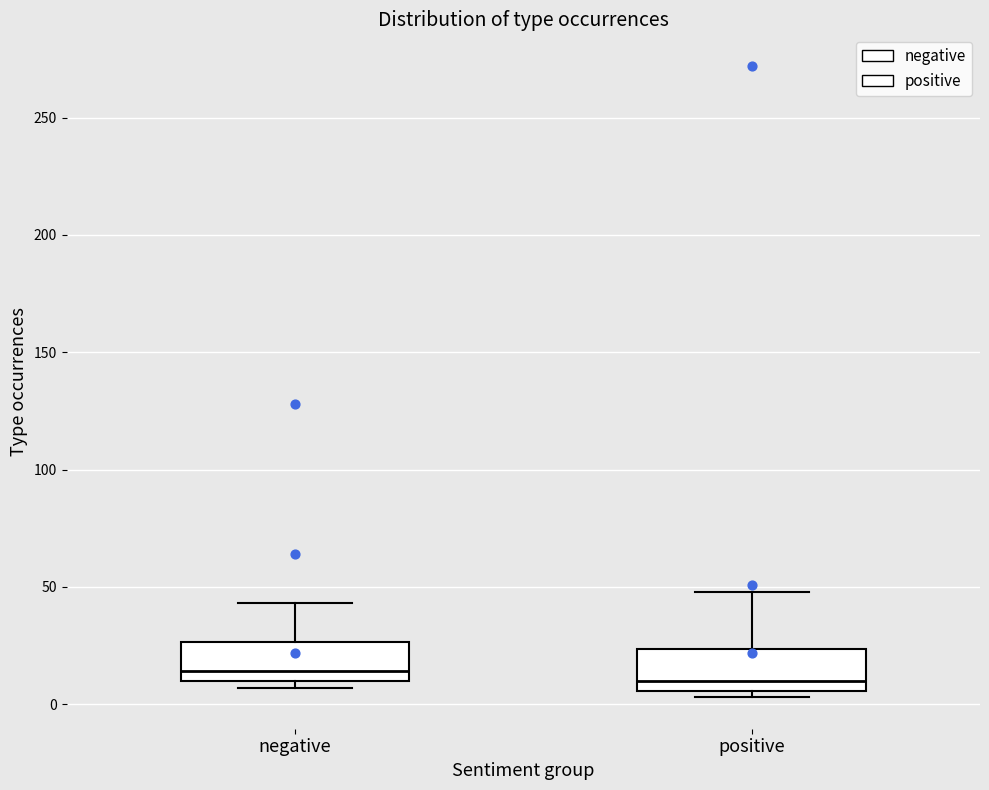

Reading left to right, read every box against the y-axis: the position of its median line, the range the box covers, and the ends of its whiskers. The values are not printed on the chart, so give them approximately, as read against the axis.

negative: median 15, box 10 to 25, whiskers 5 to 45
positive: median 10, box 5 to 25, whiskers 5 (just below the box's lower edge) to 50